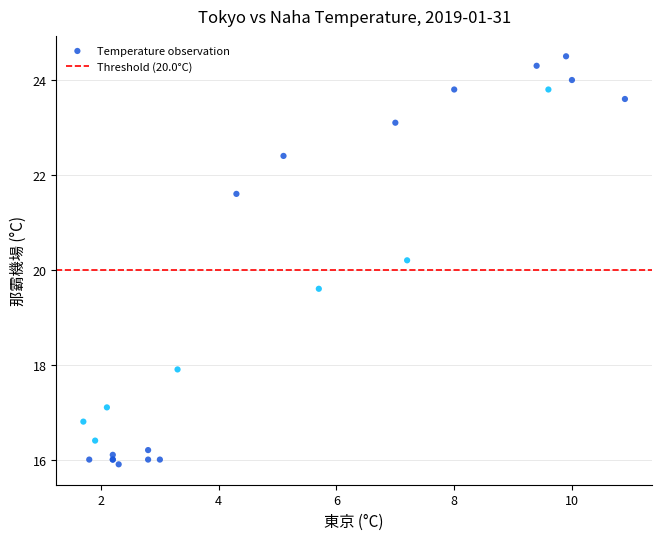

What Y value in the scatter plot is closest to 20?

20.2